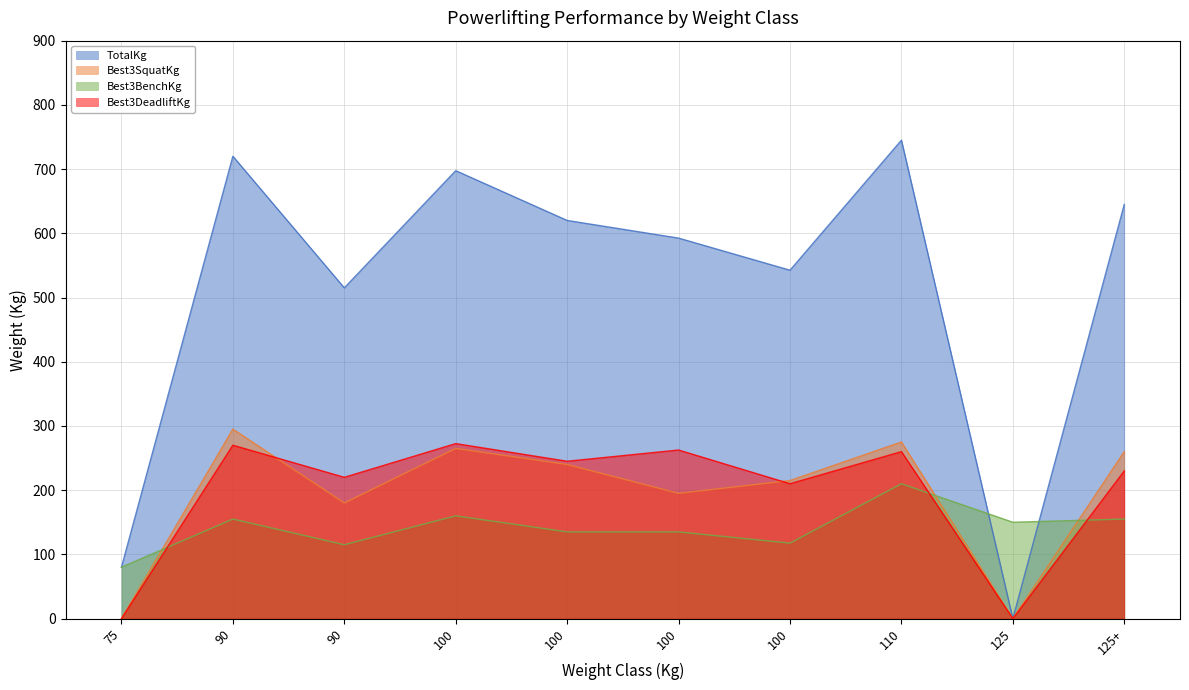

At which category does TotalKg reach its first local peak?

90